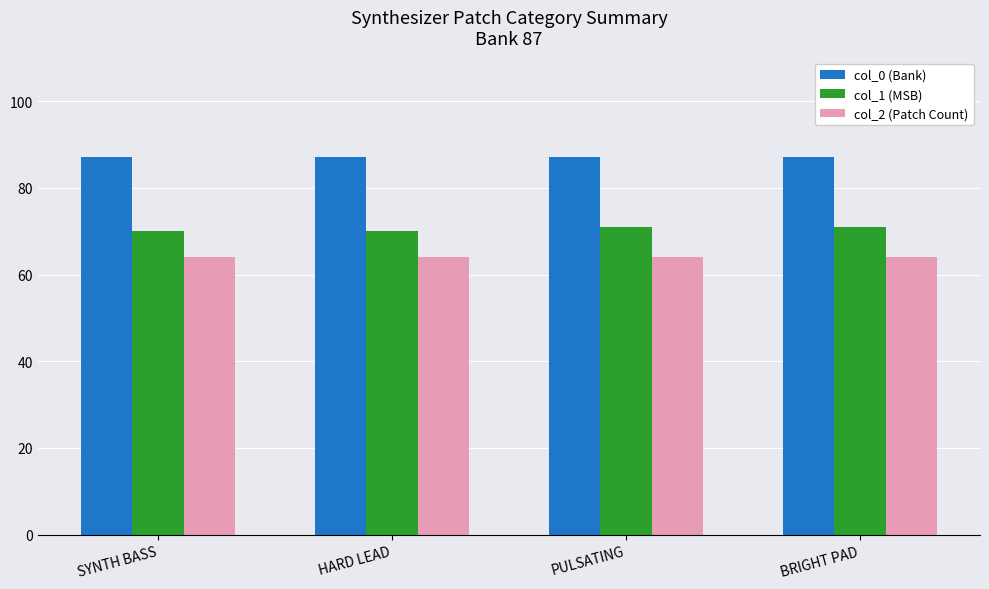

The col_0 (Bank) series shows 87 at PULSATING. True or false?

True